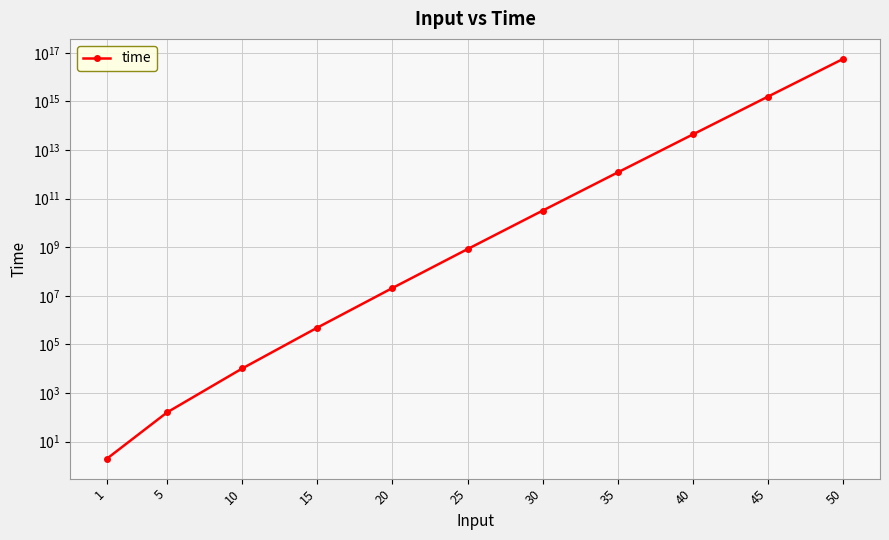

What is the average value?

5265773474061047